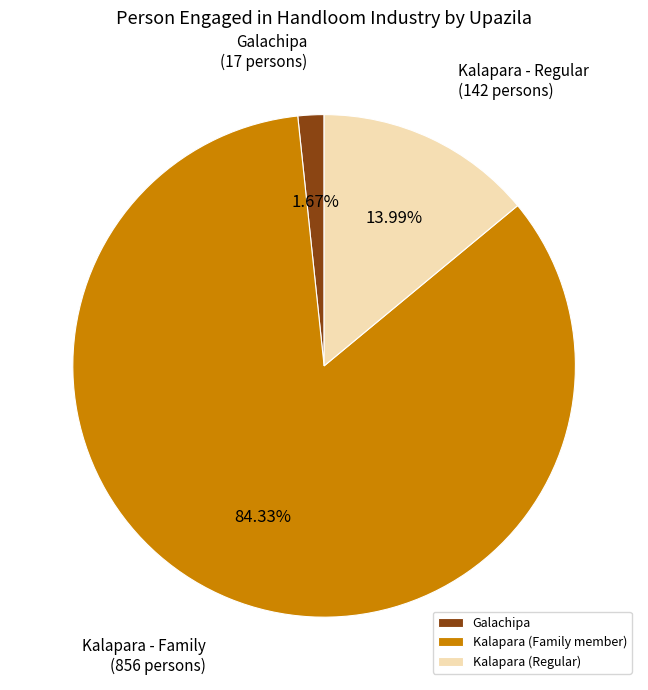

Rank the categories by value from highest to lowest.

Kalapara (Family member), Kalapara (Regular), Galachipa